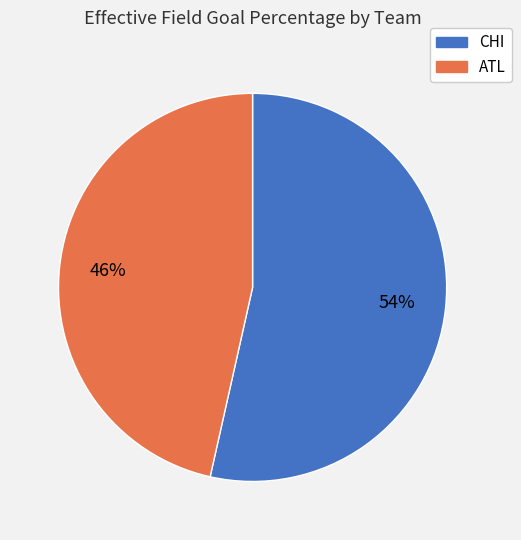

True or false: ATL accounts for 46% of the total.

True